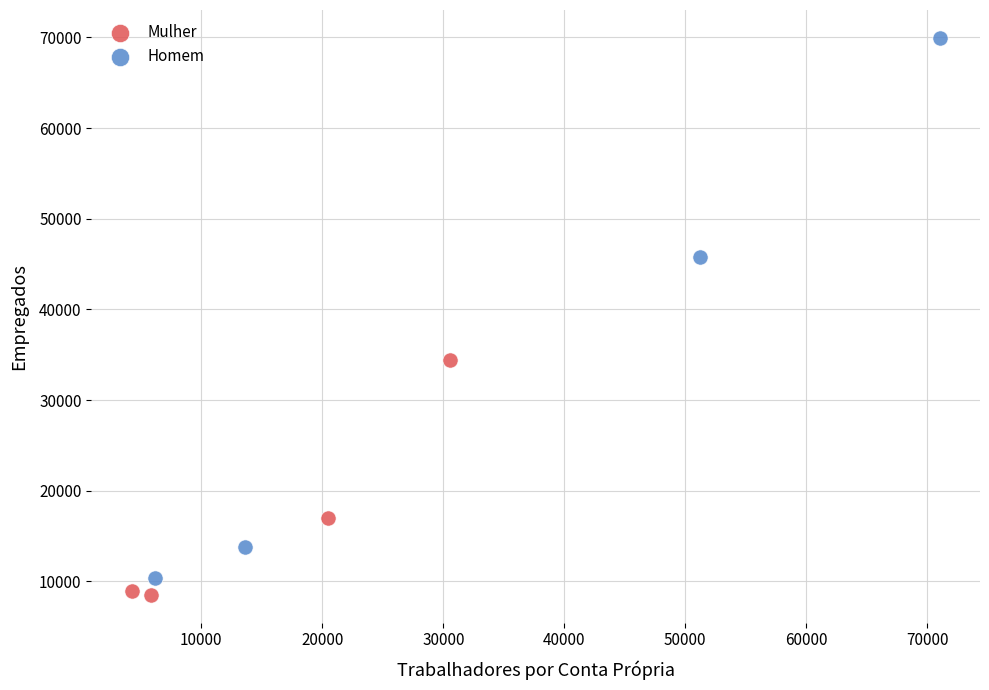

Which series reaches the minimum Y coordinate?

Mulher